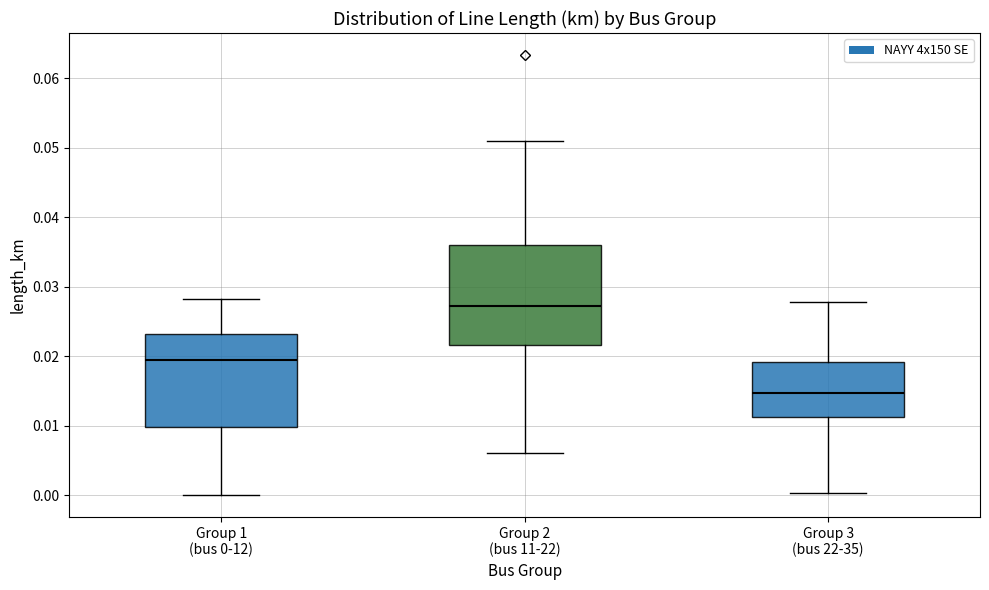

Reading left to right, read every box against the y-axis: the position of its median line, the range the box covers, and the ends of its whiskers. The values are not printed on the chart, so give them approximately, as read against the axis.

Group 1 (bus 0-12): median 0.019, box 0.010 to 0.023, whiskers 0.000 to 0.028
Group 2 (bus 11-22): median 0.027, box 0.022 to 0.036, whiskers 0.006 to 0.051
Group 3 (bus 22-35): median 0.015, box 0.011 to 0.019, whiskers 0.000 to 0.028